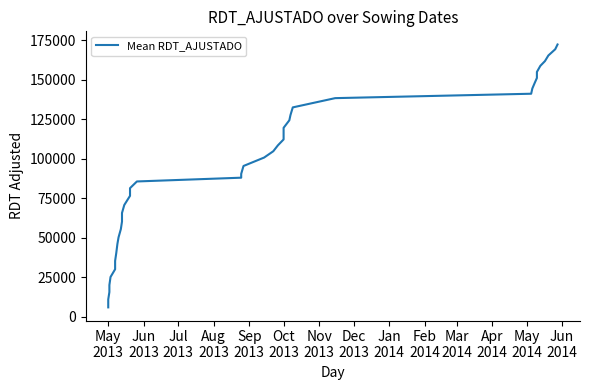

What is the minimum value shown in the chart?

5911.6